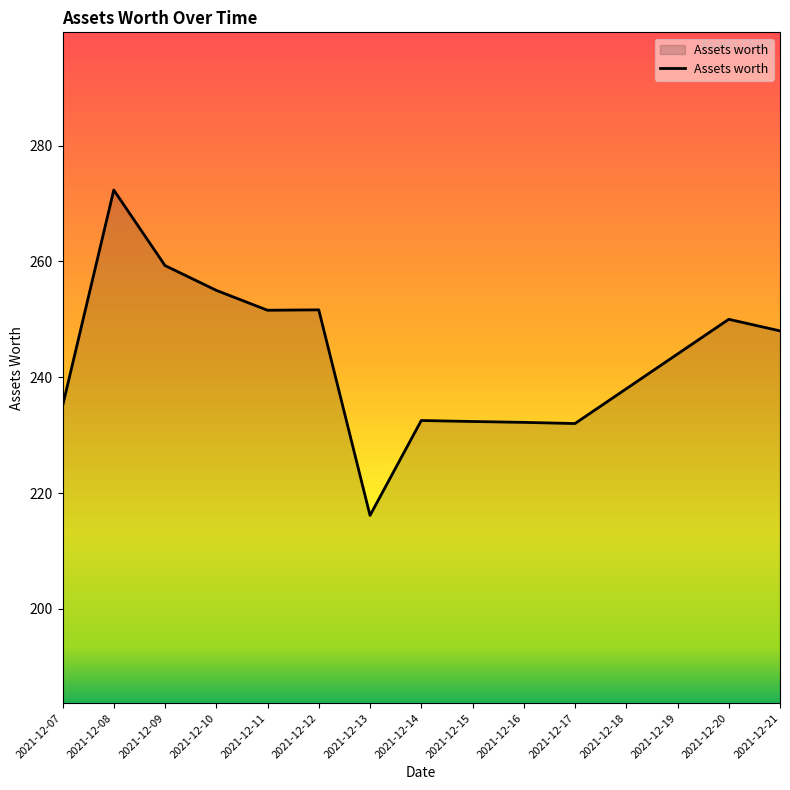

Does the chart display data point markers on the line(s)?

No